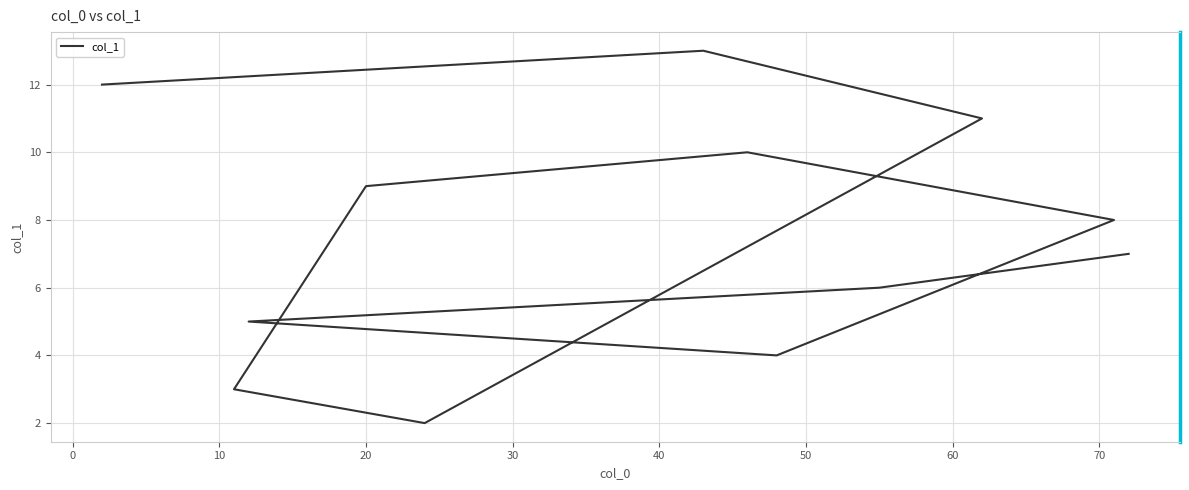

How many data points does each series have?

12